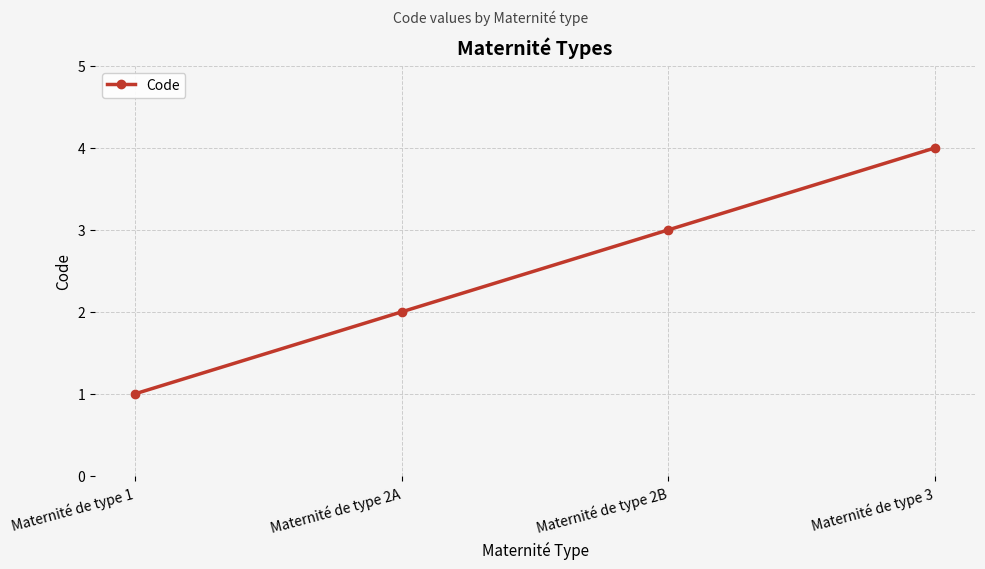

List the labels in order of value, smallest first.

Maternité de type 1, Maternité de type 2A, Maternité de type 2B, Maternité de type 3